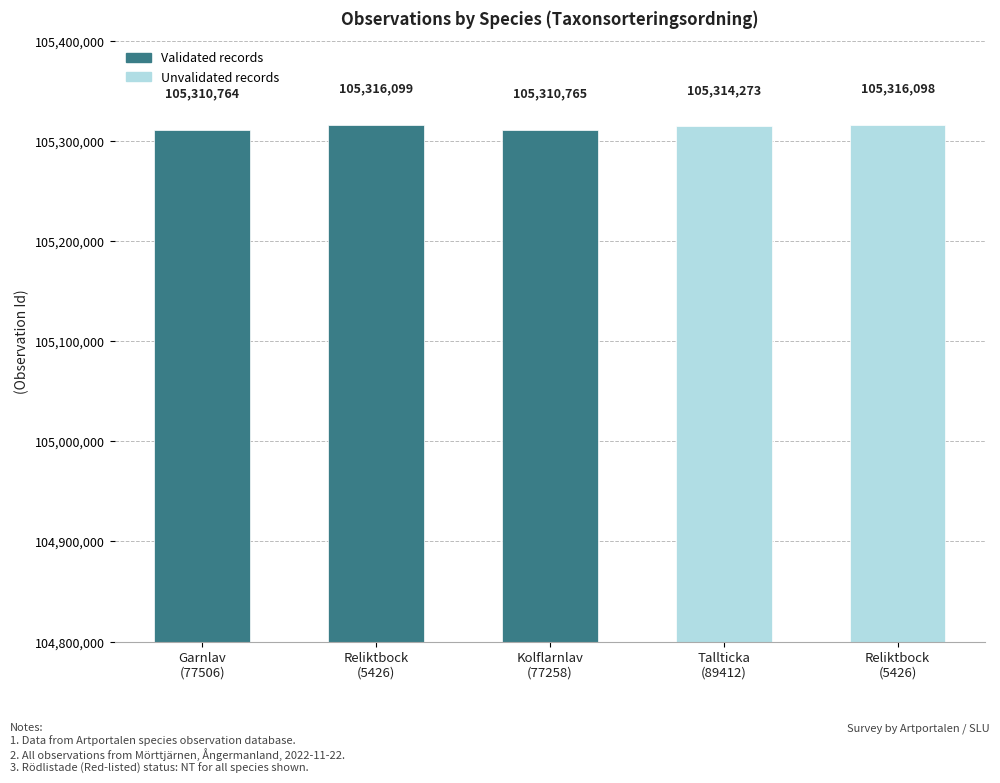

True or false: the data shows 105310765 at Kolflarnlav
(77258).

True